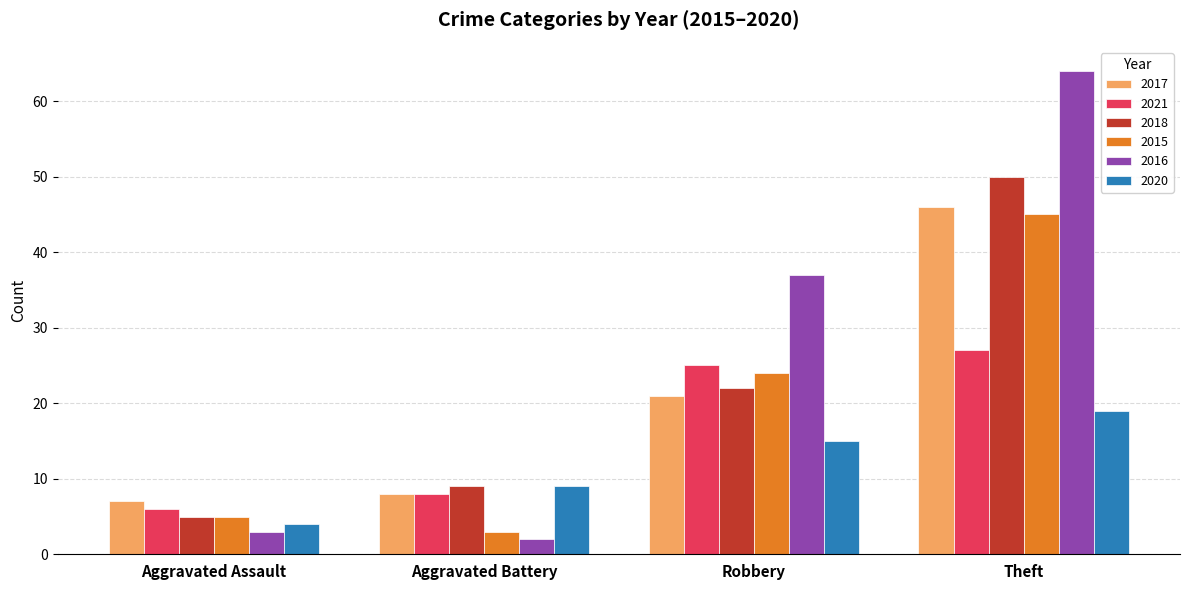

What is the total value across all series at Aggravated Battery?

39